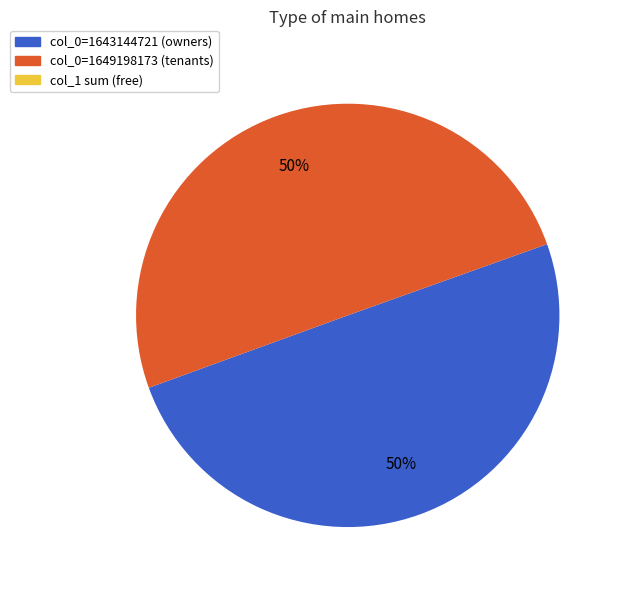

To the nearest percent, what is the difference between the largest and smallest slice percentages?

50%